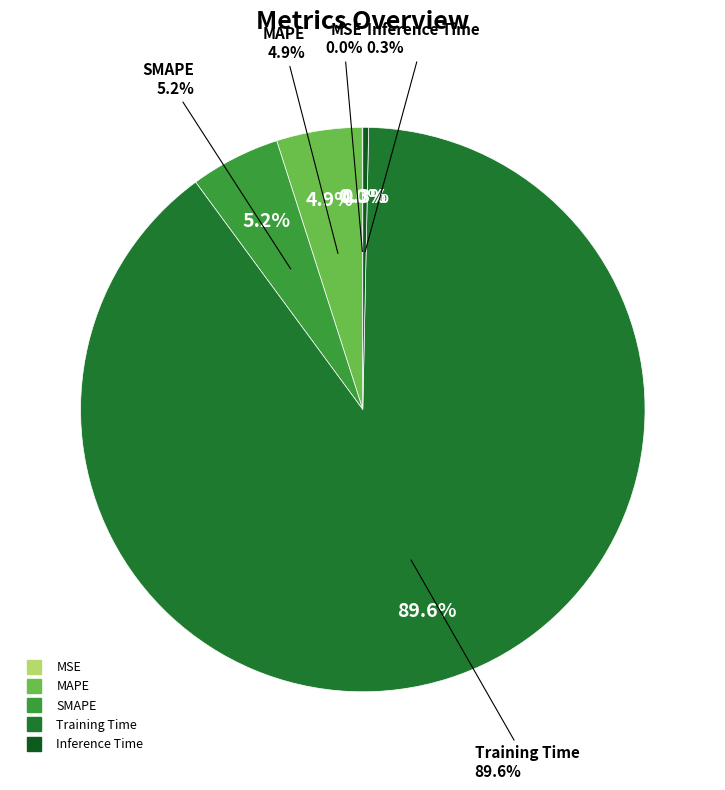

The Inference Time slice represents 15% of the pie. True or false?

False